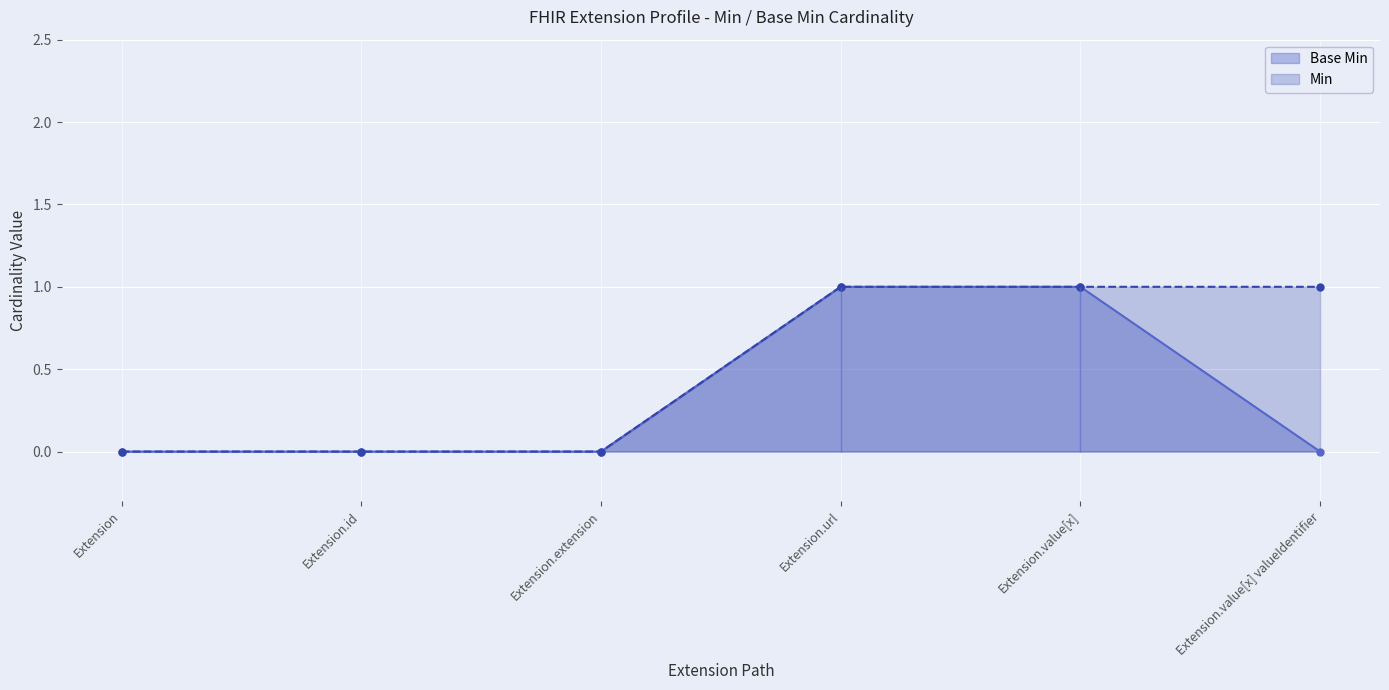

At which category does the chart reach its minimum across all series?

Extension